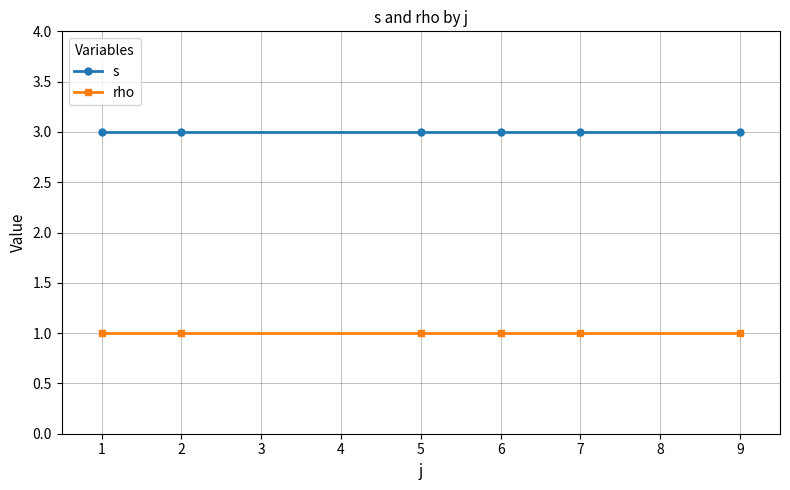

The s series shows 3 at 9. True or false?

True